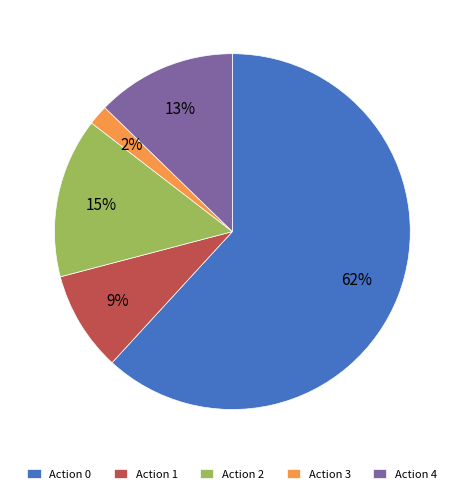

Which category has the smallest portion of the pie?

Action 3